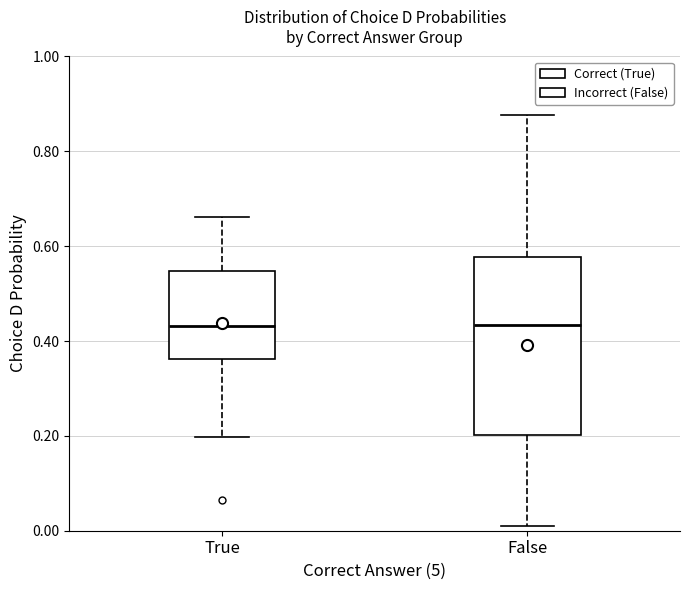

Comparing the boxes themselves (not the whiskers), which one is the tallest?

False